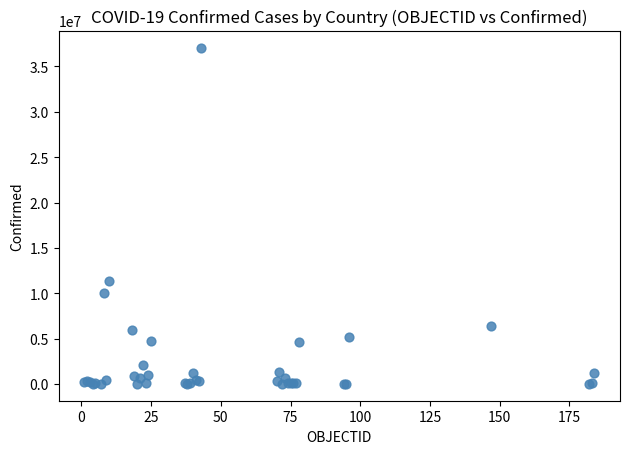

What Y value in the scatter plot is closest to 18546677?

11401996